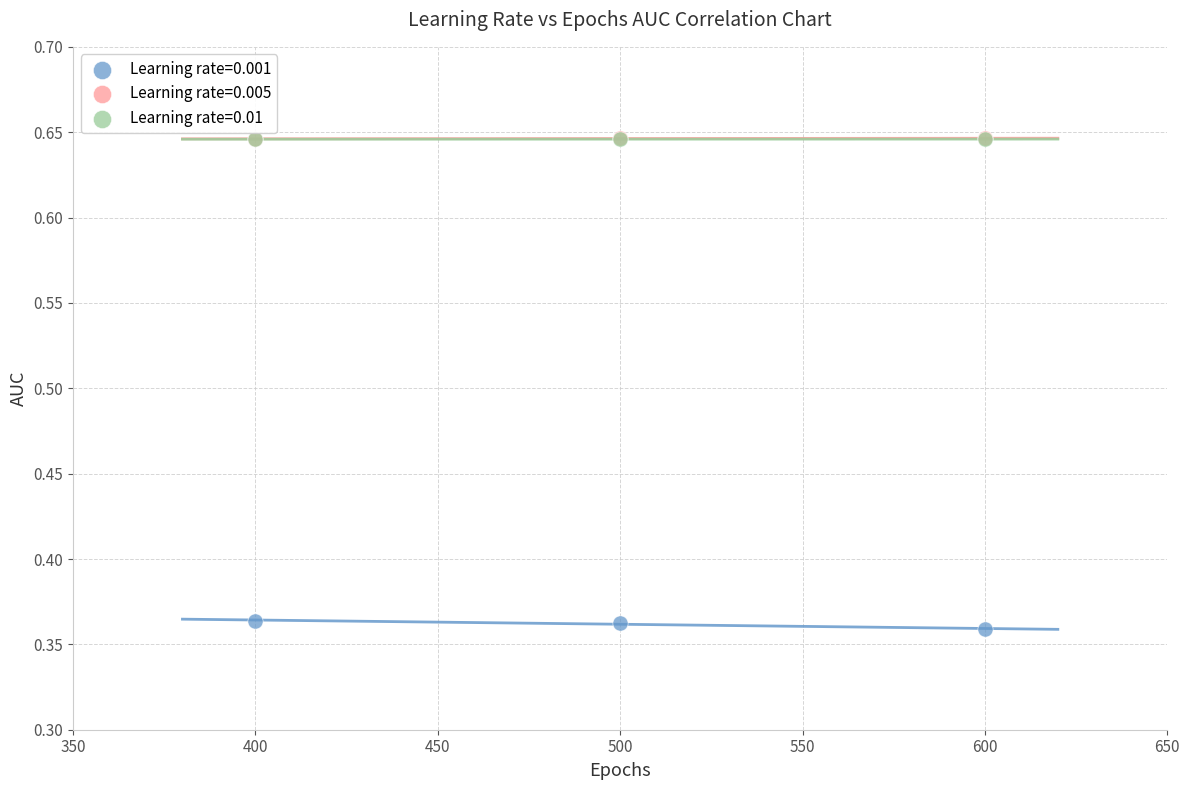

What are all the series names shown in the legend?

Learning rate=0.001, Learning rate=0.005, Learning rate=0.01